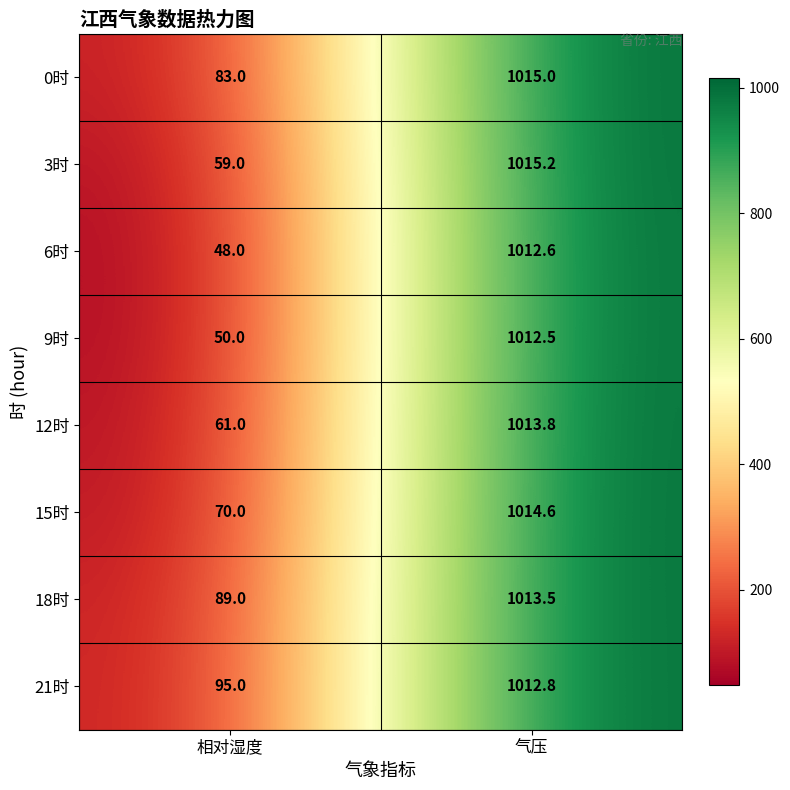

What is the greatest value displayed?

1015.2